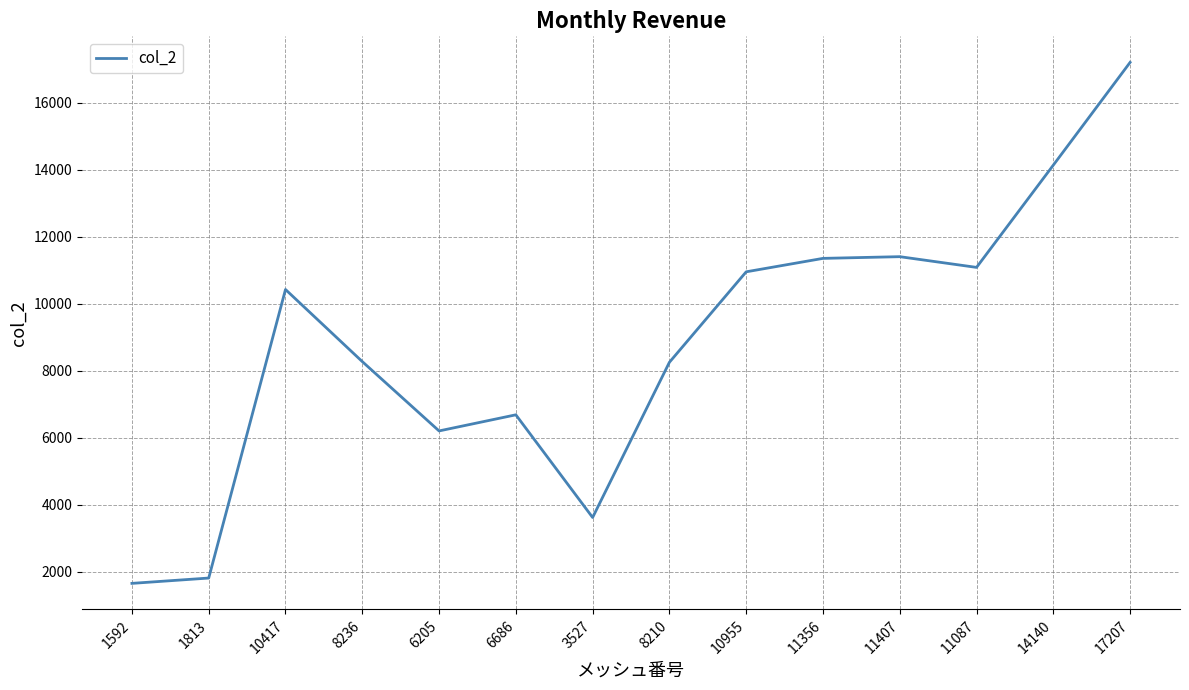

Where is the first local maximum?

10417